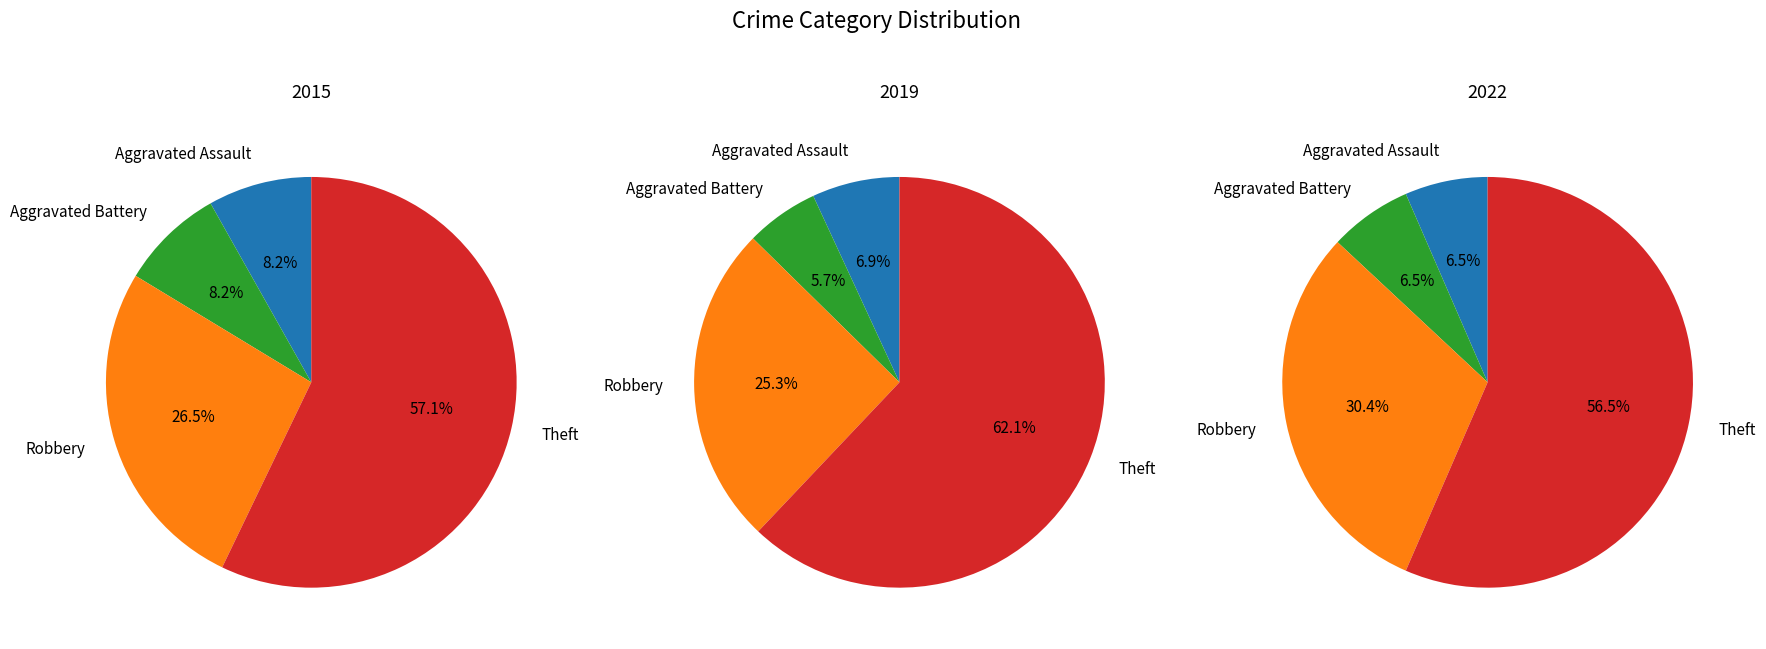

Is it true that Robbery is 25% of the pie?

True